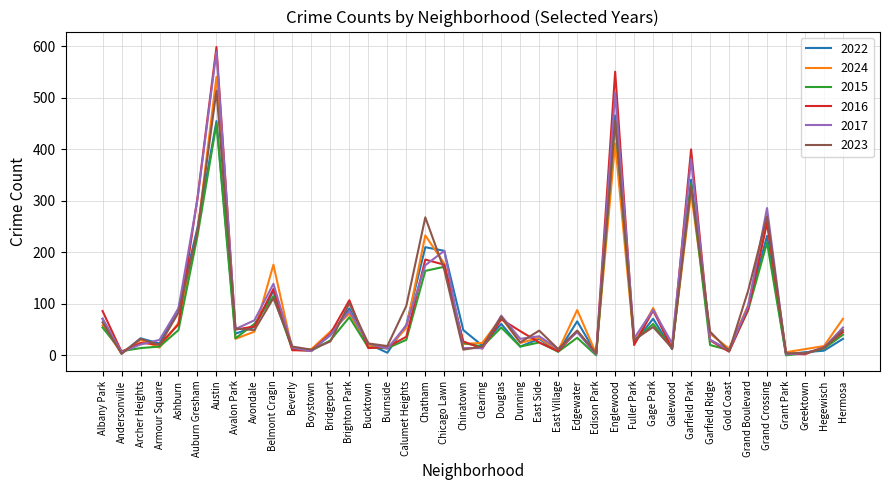

What is the difference between the 2017 values at East Side and Andersonville?

31